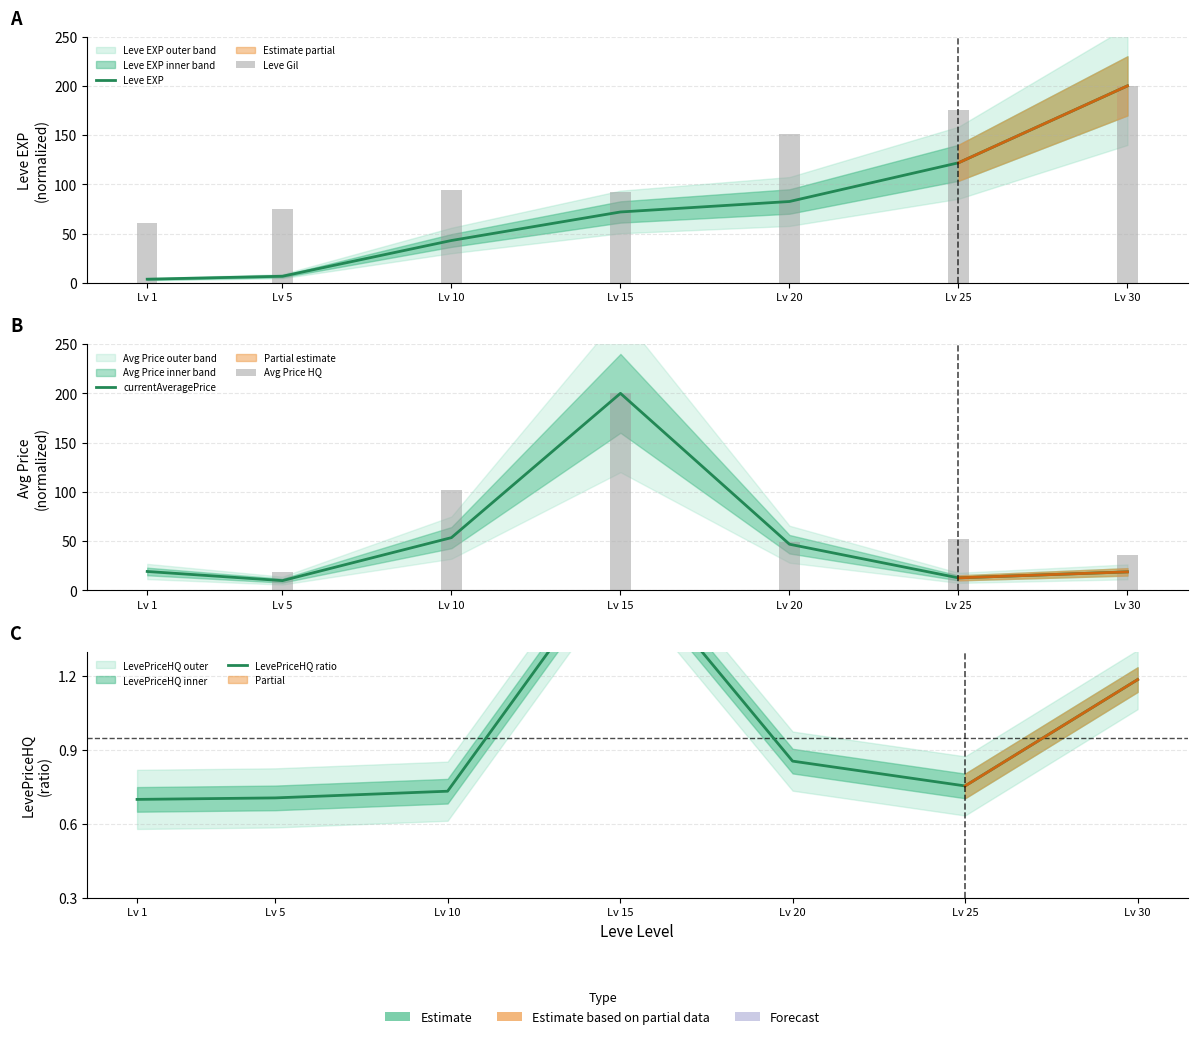

What is the difference between the maximum and minimum values in the Avg Price HQ series?

200.0